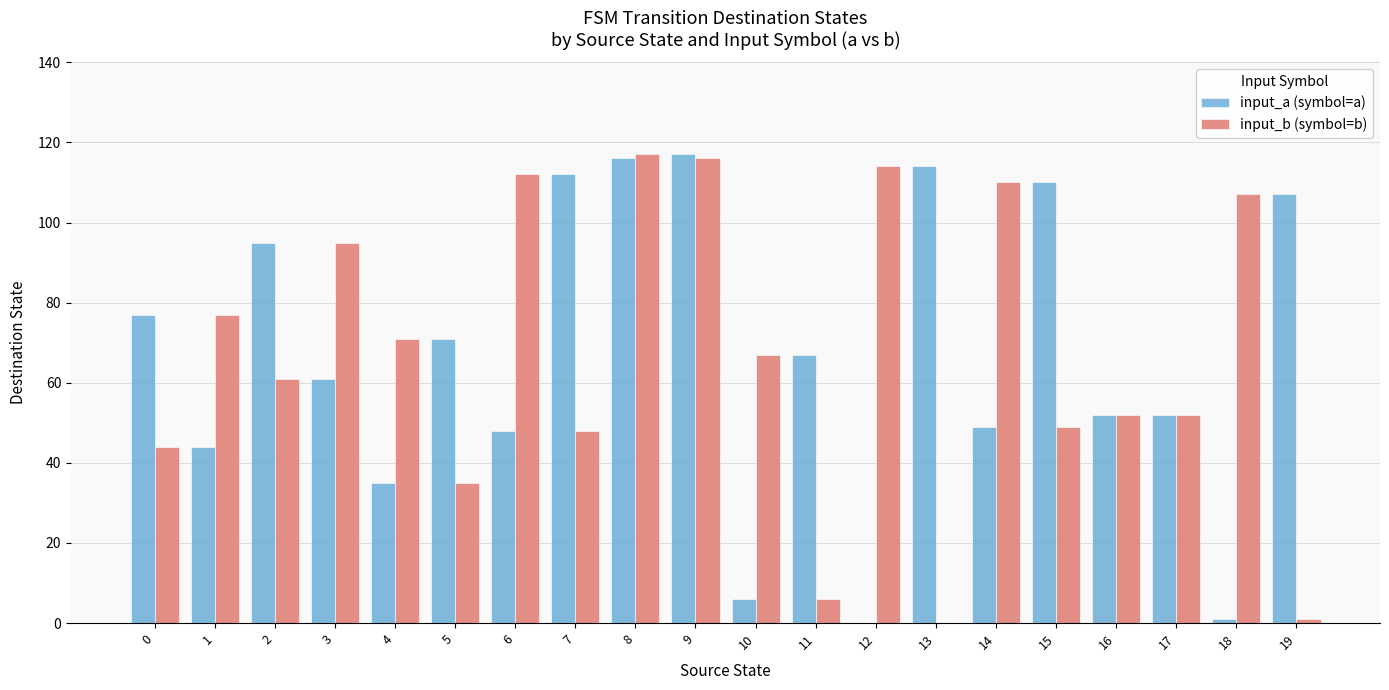

What is the sum of all input_a (symbol=a) values?

1334